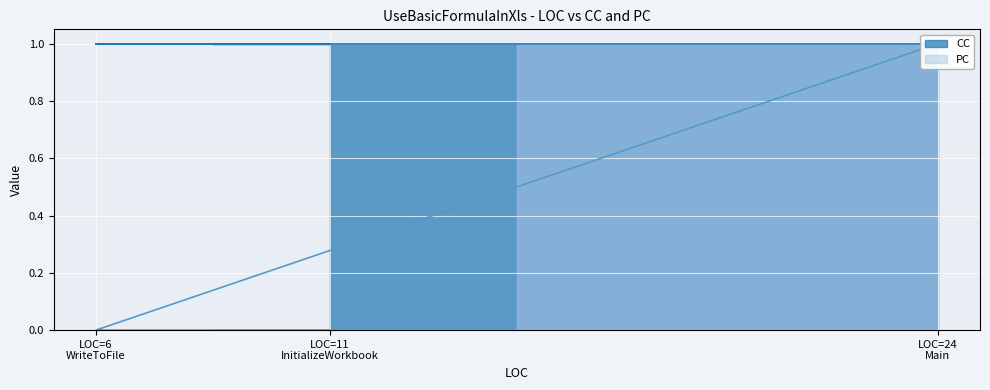

Which category has the lowest value across all series?

LOC=6 WriteToFile